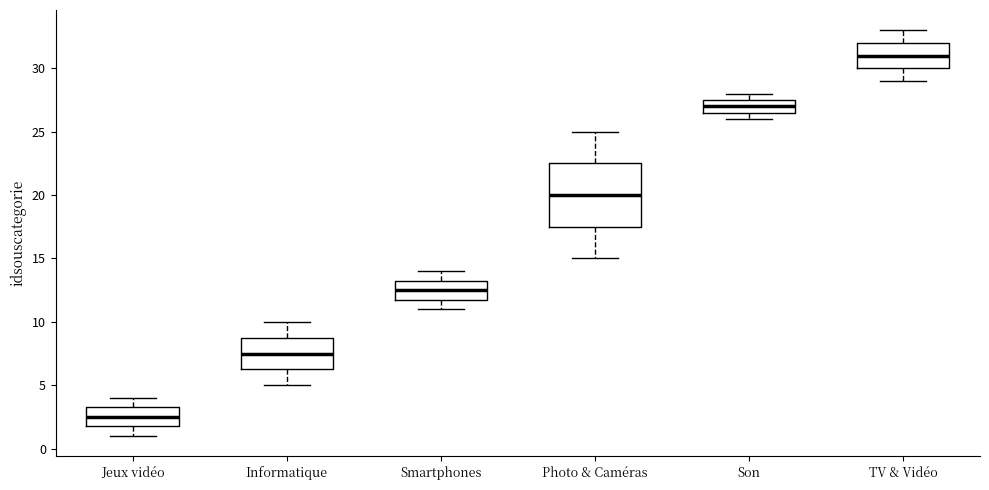

Where is the upper edge of the box for TV & Vidéo on the y-axis? The values are not printed on the chart, so give them approximately, as read against the axis.

32.0